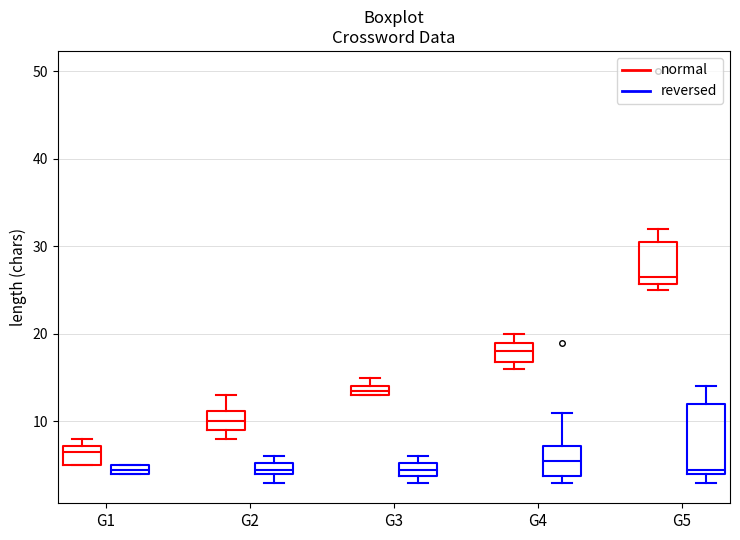

Where is the upper edge of the box for G1 (normal) on the y-axis? The values are not printed on the chart, so give them approximately, as read against the axis.

7